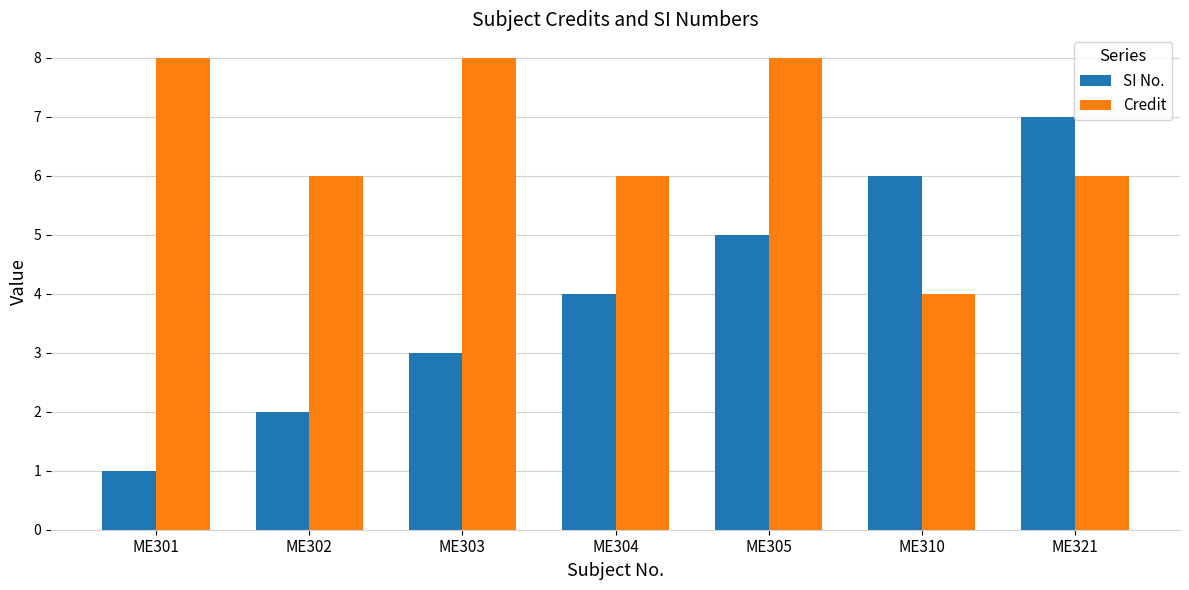

Reading left to right, transcribe all the data shown in this chart.

SI No.: 1	2	3	4	5	6	7
Credit: 8	6	8	6	8	4	6